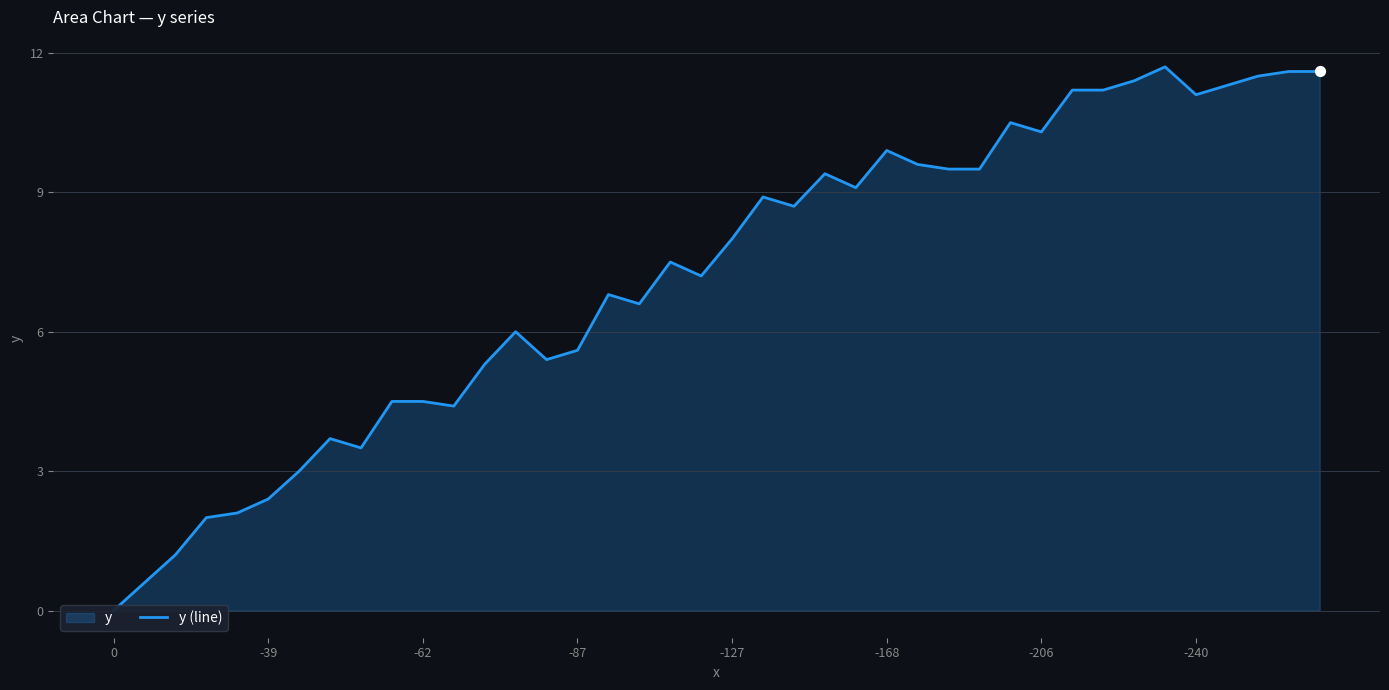

What is the change in value from 26 to 30?

+0.7